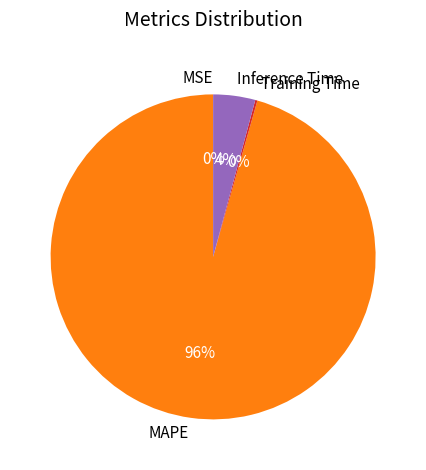

Which category has the biggest portion of the pie?

MAPE